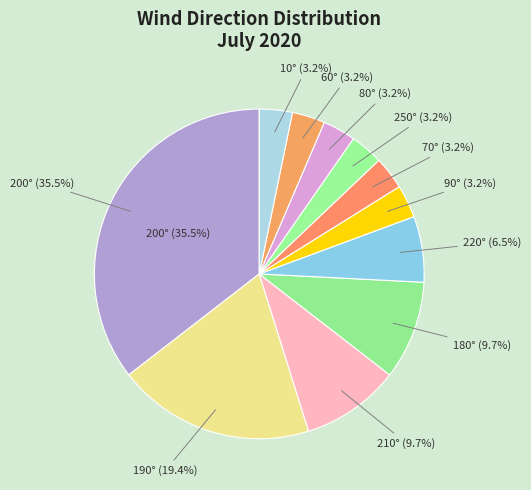

True or false: 70 accounts for 1% of the total.

False